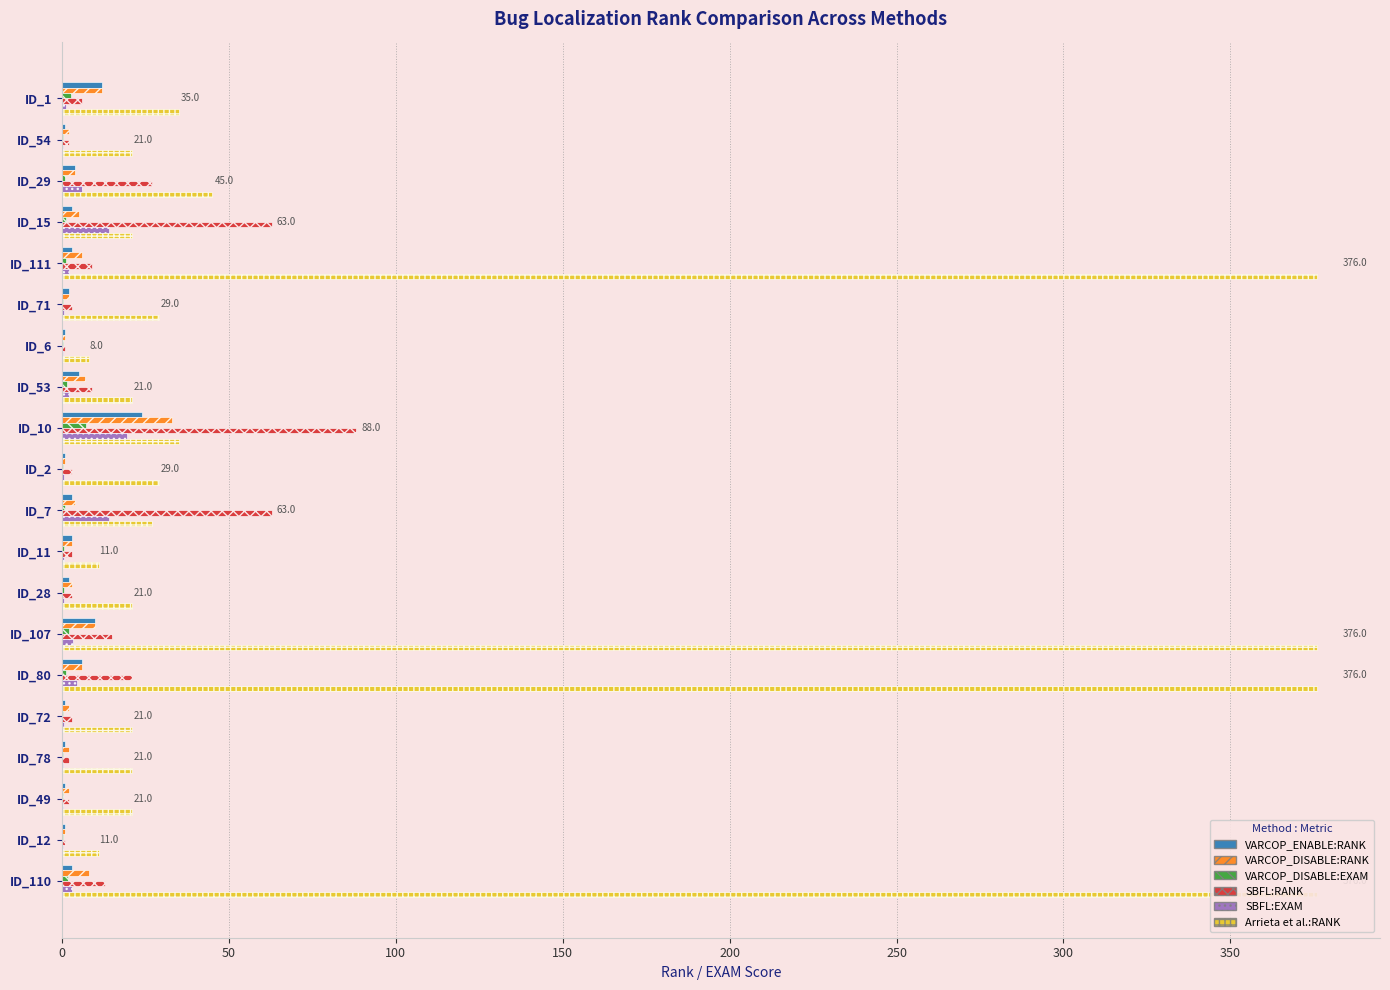

Does the chart contain stacked bars?

No